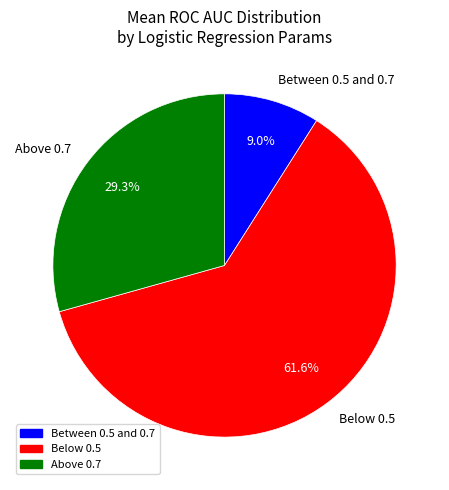

Count the number of slices in the pie.

3